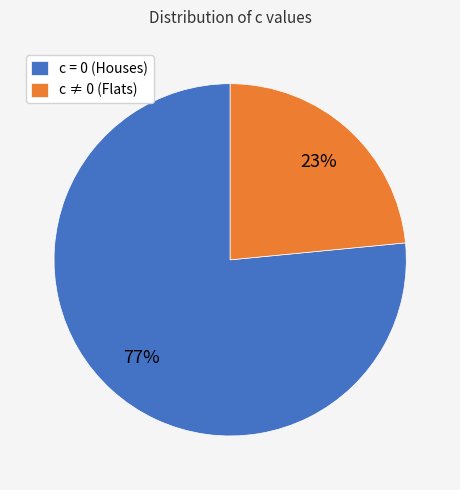

To the nearest percent, what is the average slice percentage?

50%